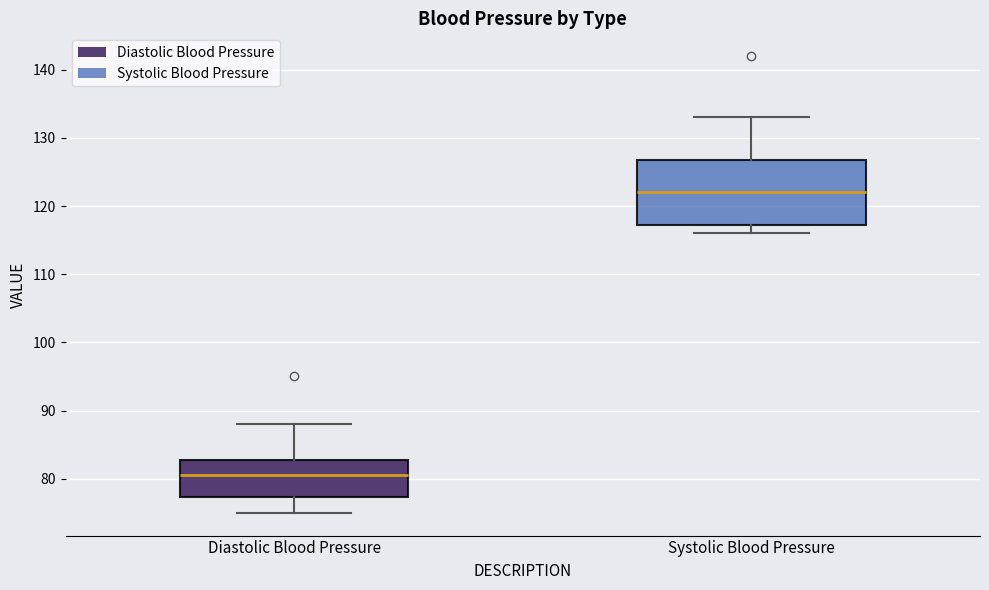

Comparing the boxes themselves (not the whiskers), which one is the tallest?

Systolic Blood Pressure